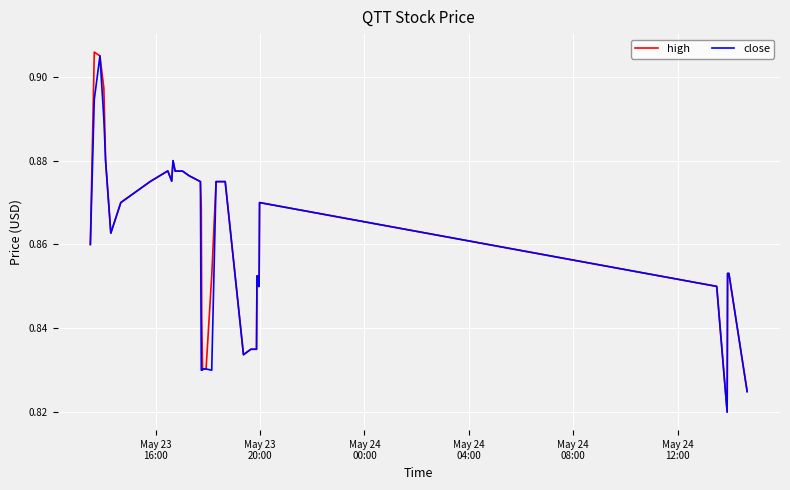

Which series has the widest spread of values?

high